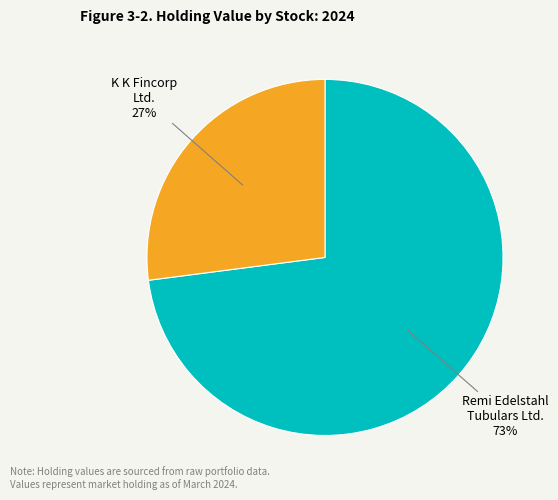

What is the ratio of the value at K K Fincorp Ltd. to the value at Remi Edelstahl Tubulars Ltd.?

0.4